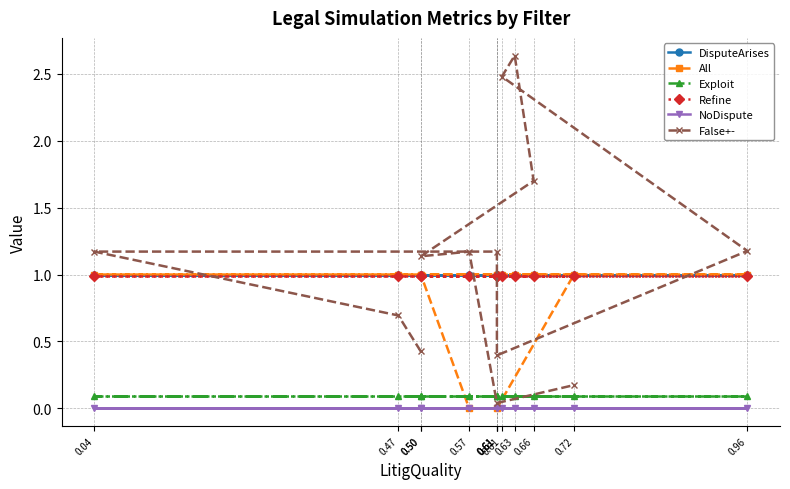

Which has a higher value, 0.04 or 0.72?

0.04